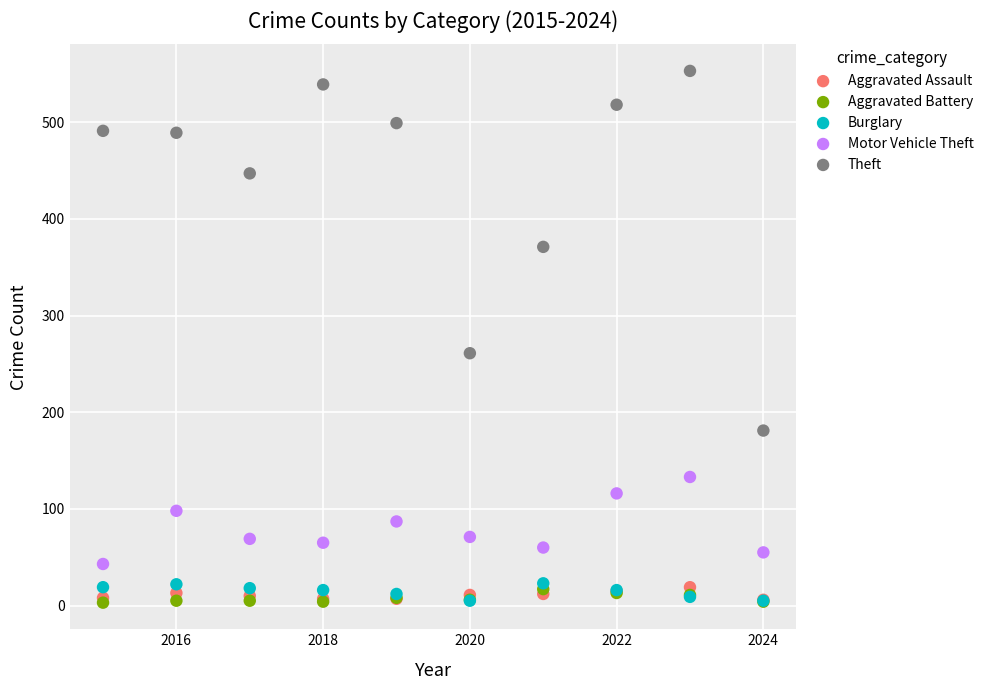

Across all series, what Y value is closest to 278?

261